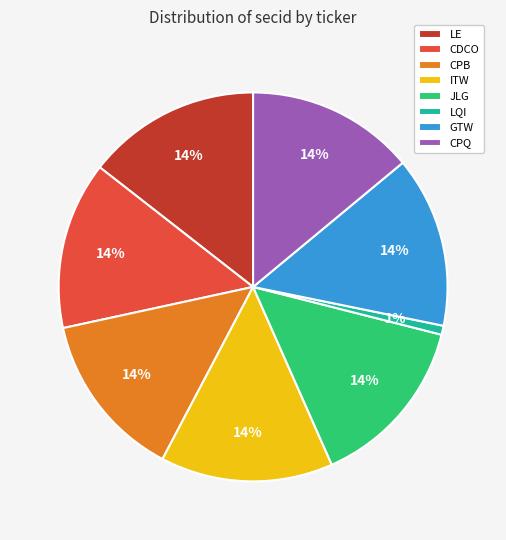

Do CPB and LQI together represent more than half of the pie?

No